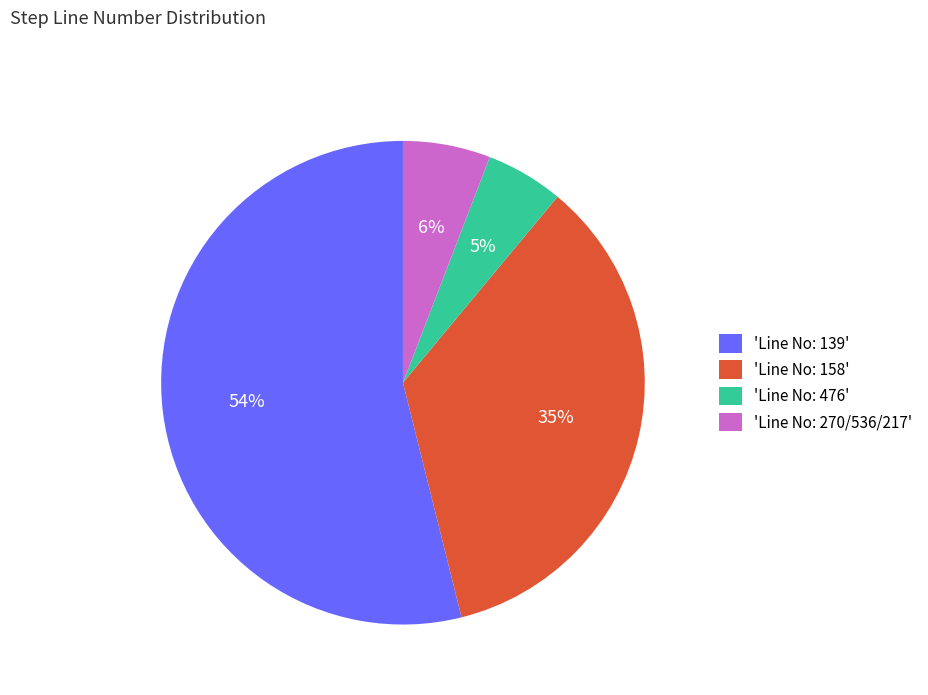

Which has a higher value, 'Line No: 270/536/217' or 'Line No: 158'?

'Line No: 158'